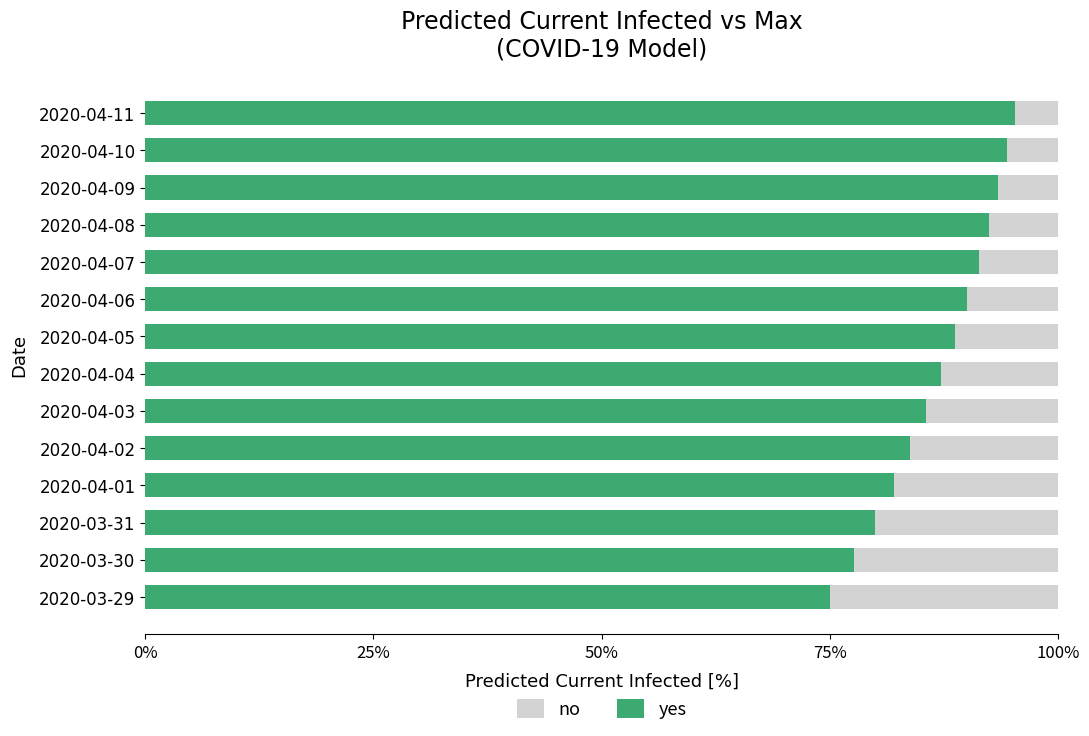

What is the difference between the maximum and second lowest values in the yes series?

17.7